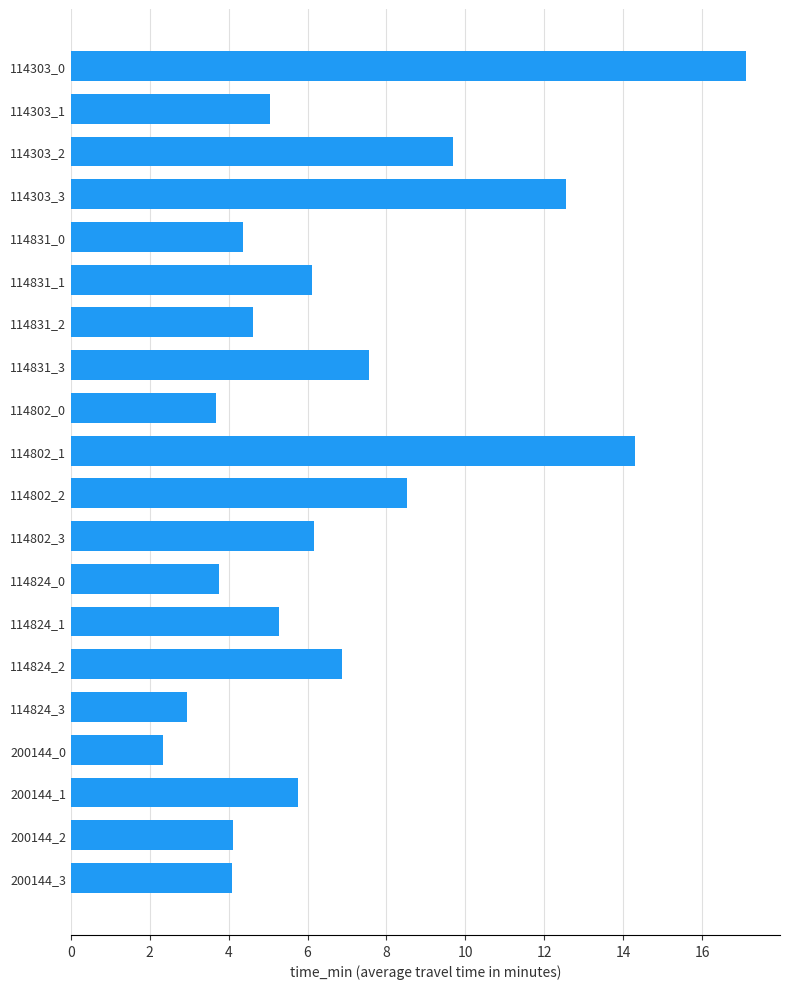

What is the difference between the second highest and second lowest values?

11.4